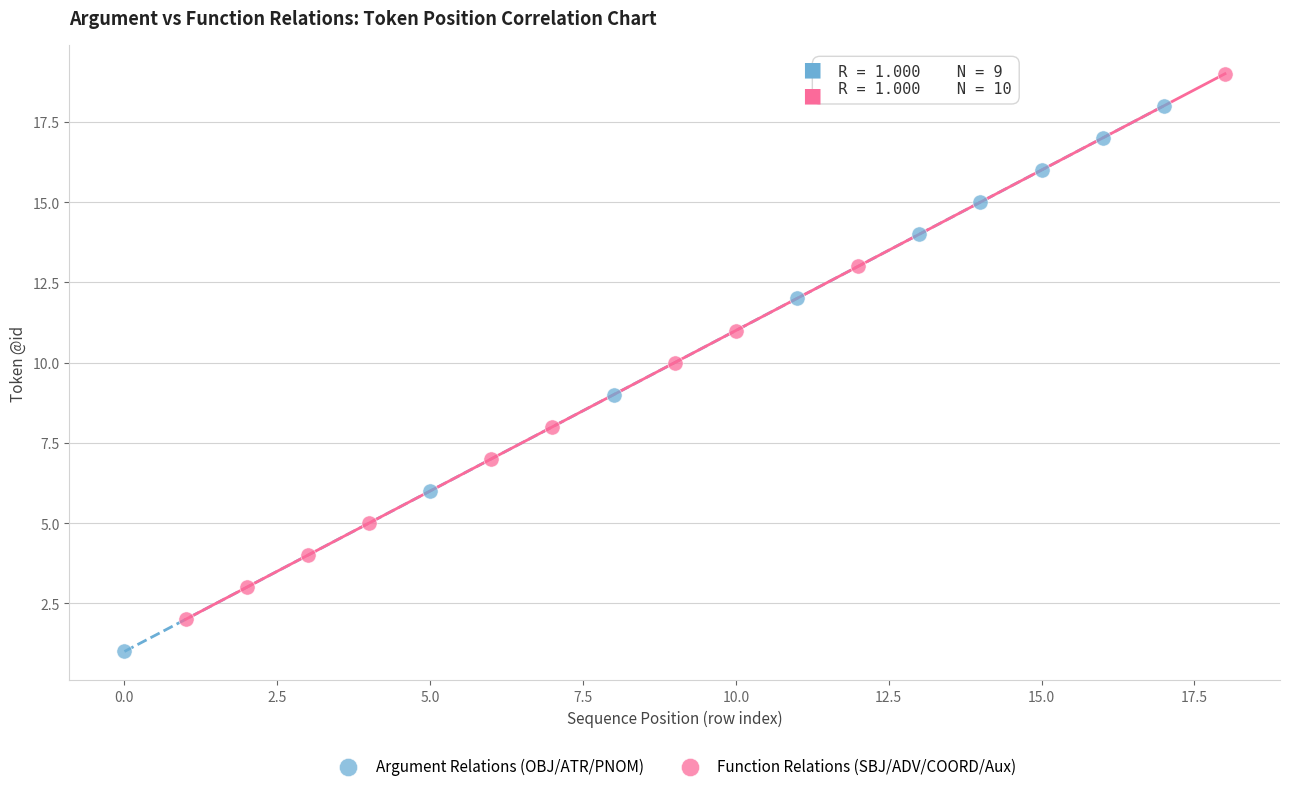

Which series contains the highest Y value?

Function Relations (SBJ/ADV/COORD/Aux)